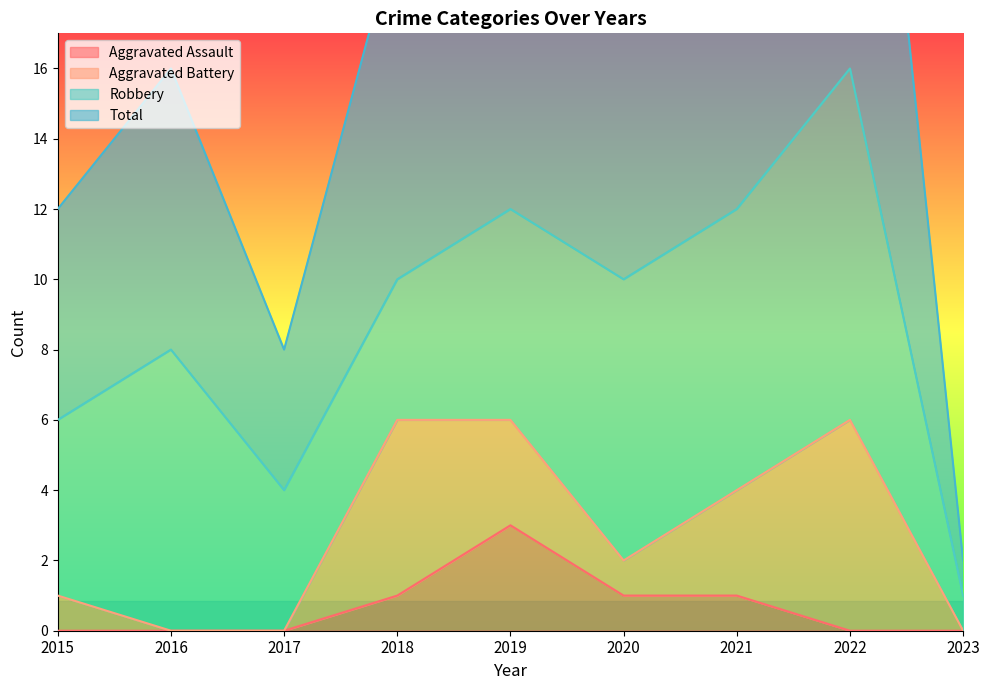

At which category does Aggravated Assault reach its first local peak?

2019